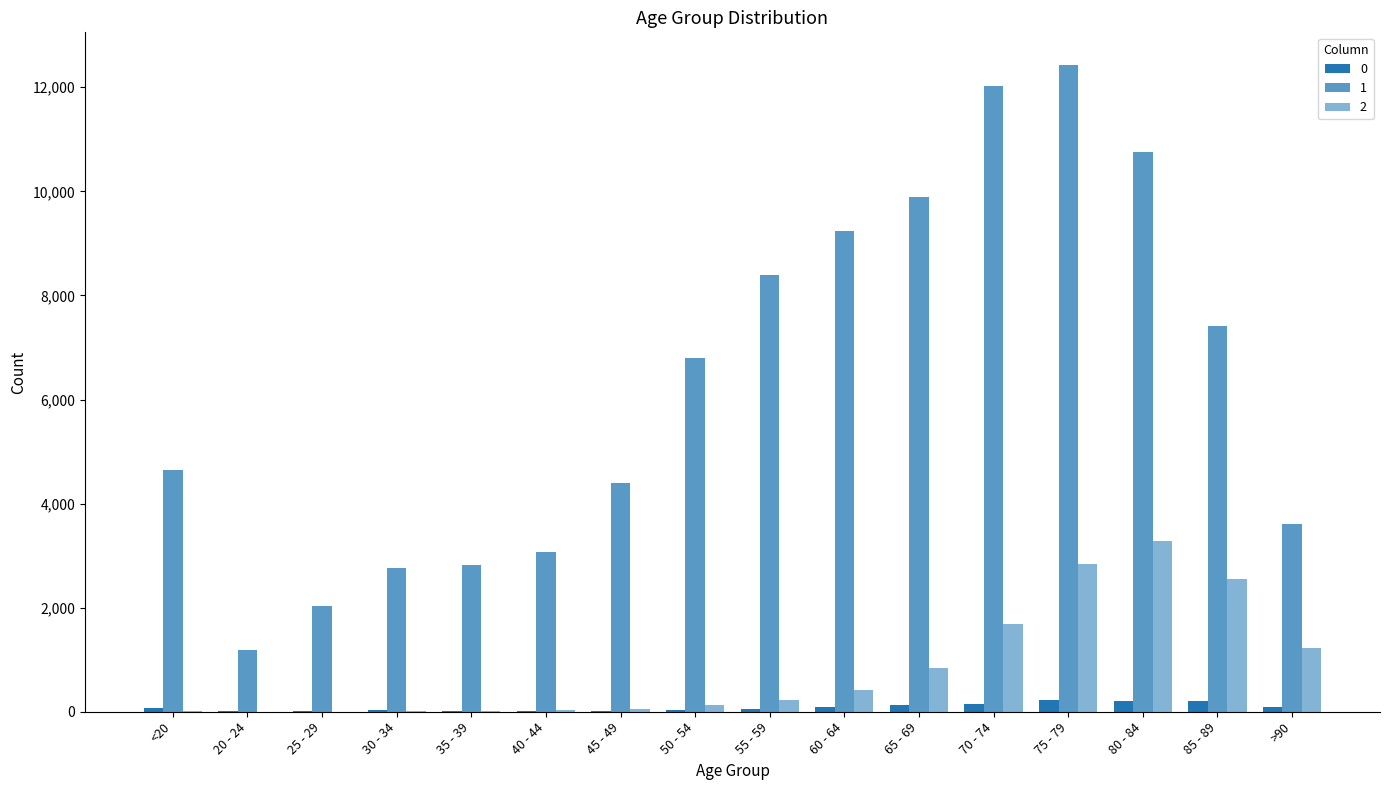

How many groups of bars are there?

16